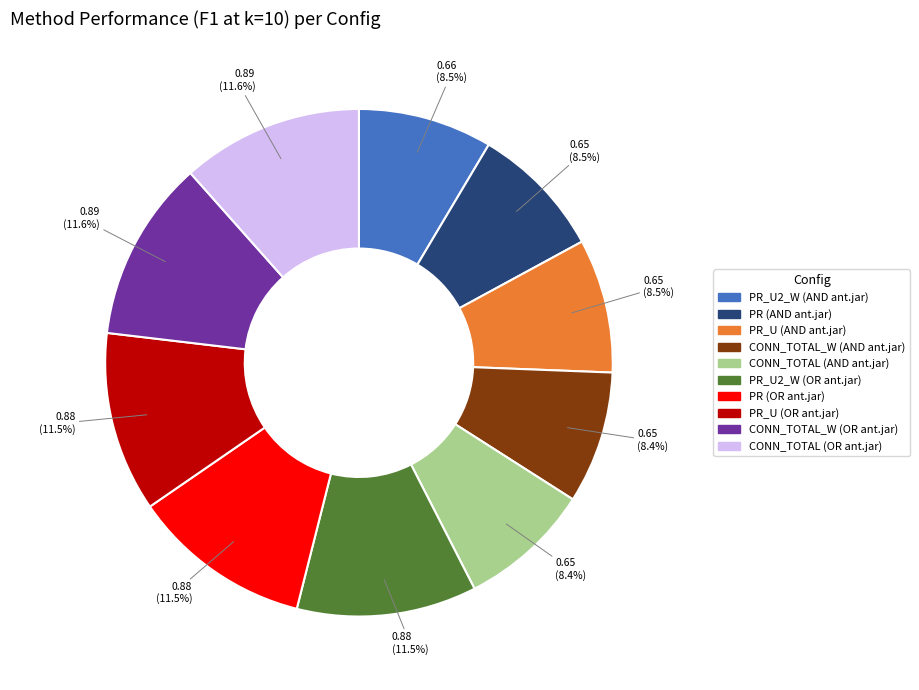

What portion of the pie excludes CONN_TOTAL_W (AND ant.jar)?

91.6%